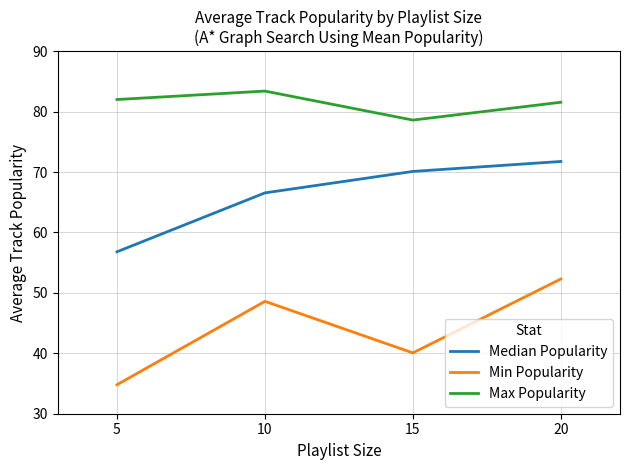

True or false: Min Popularity has more than 1 interior local peaks.

False